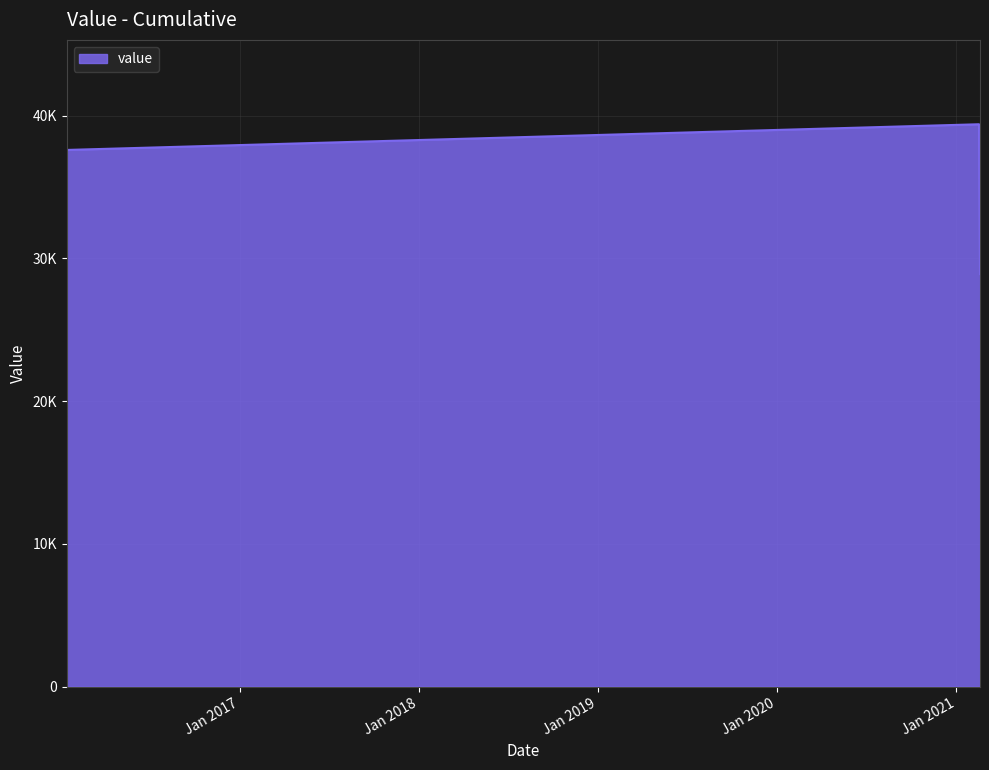

Does the chart have visible grid lines?

Yes